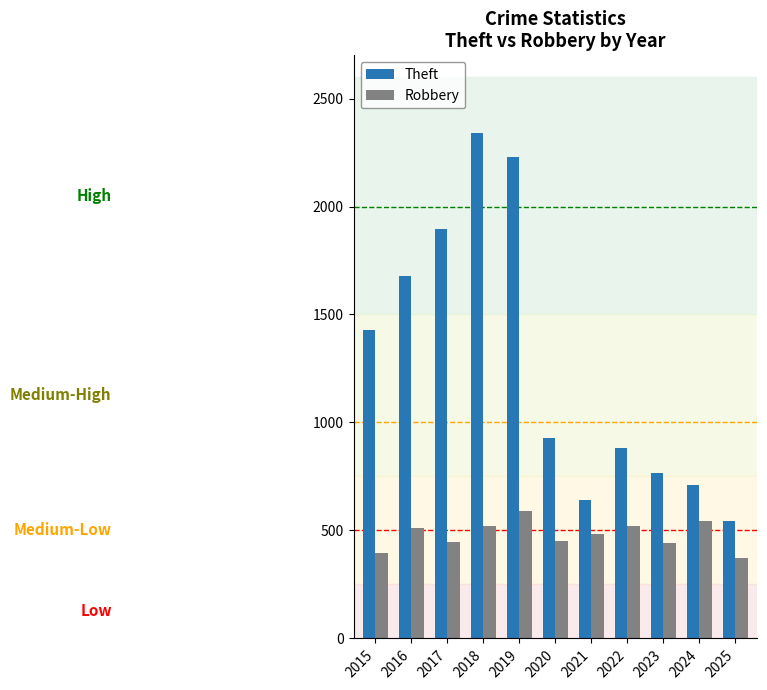

What is the smallest value displayed?

372